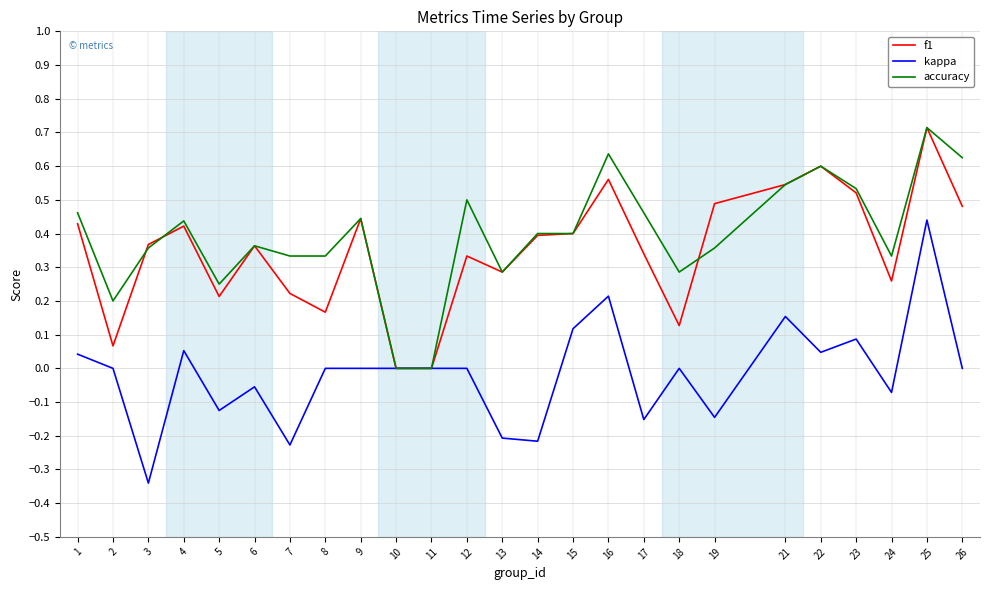

What is the greatest value displayed?

0.7